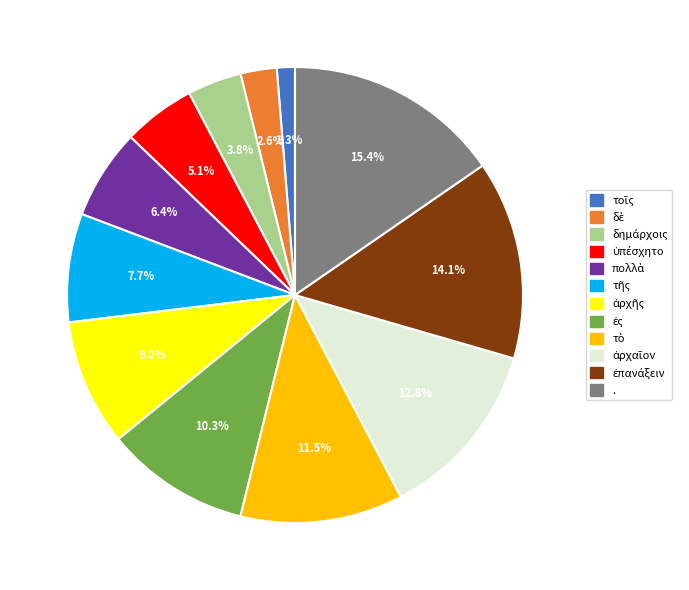

What is the largest slice in the pie chart?

.